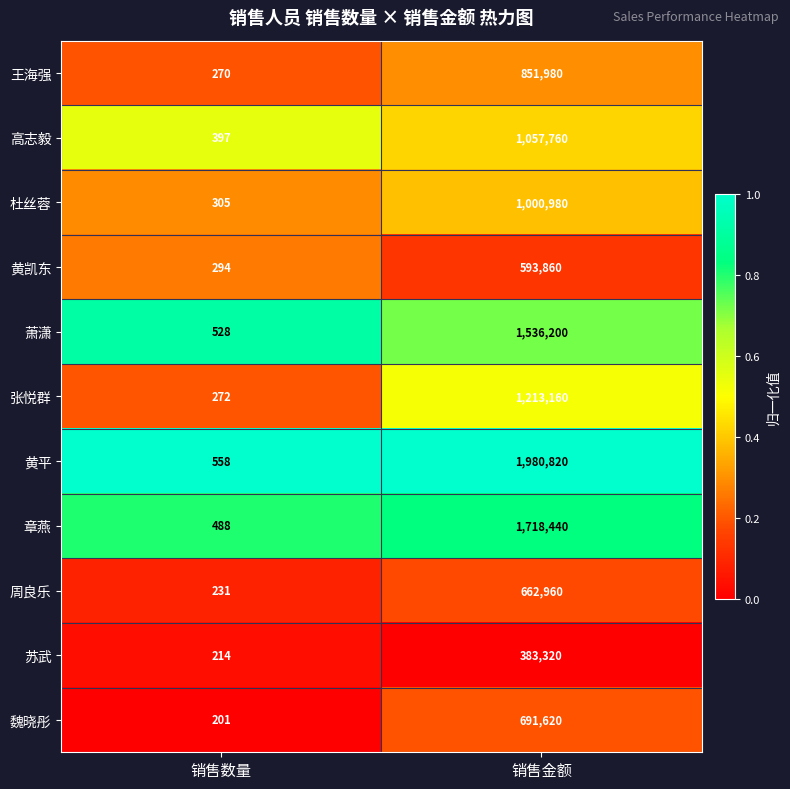

The 章燕 series shows 244 at 销售数量. True or false?

False